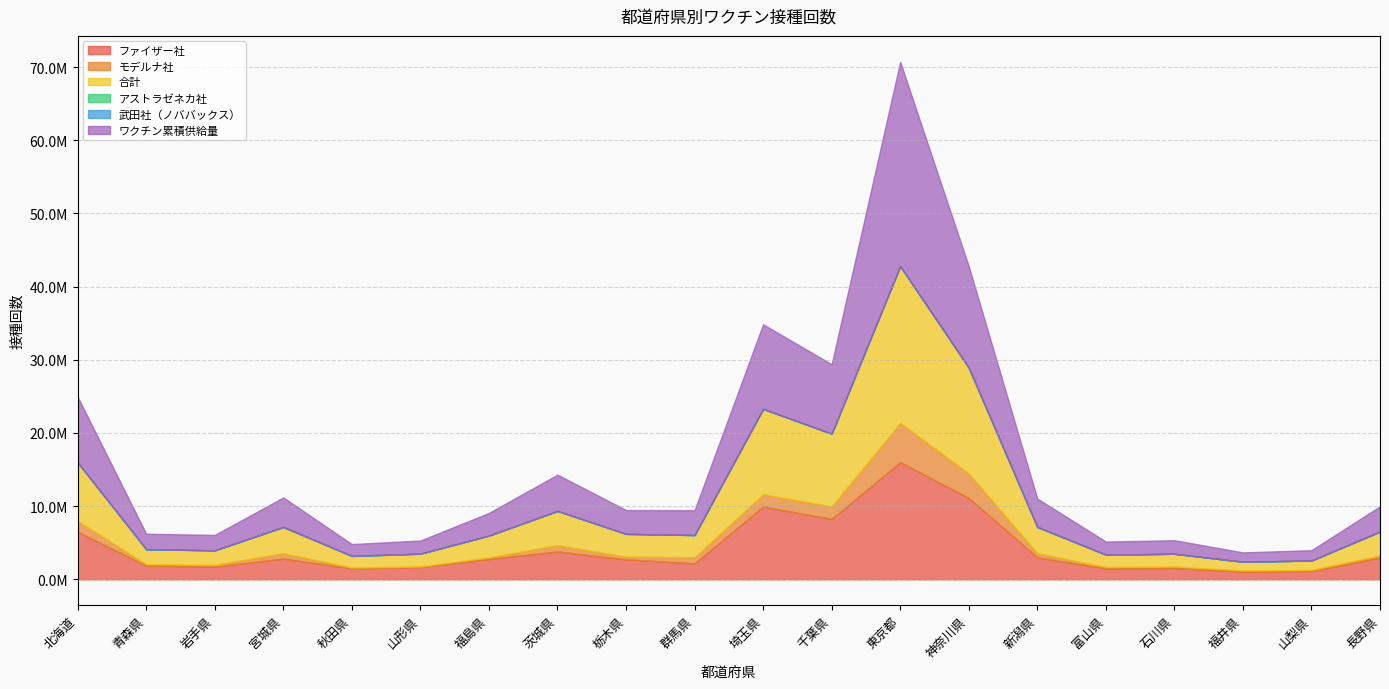

What is the sum of the アストラゼネカ社 values at 山形県 and 東京都?

13852